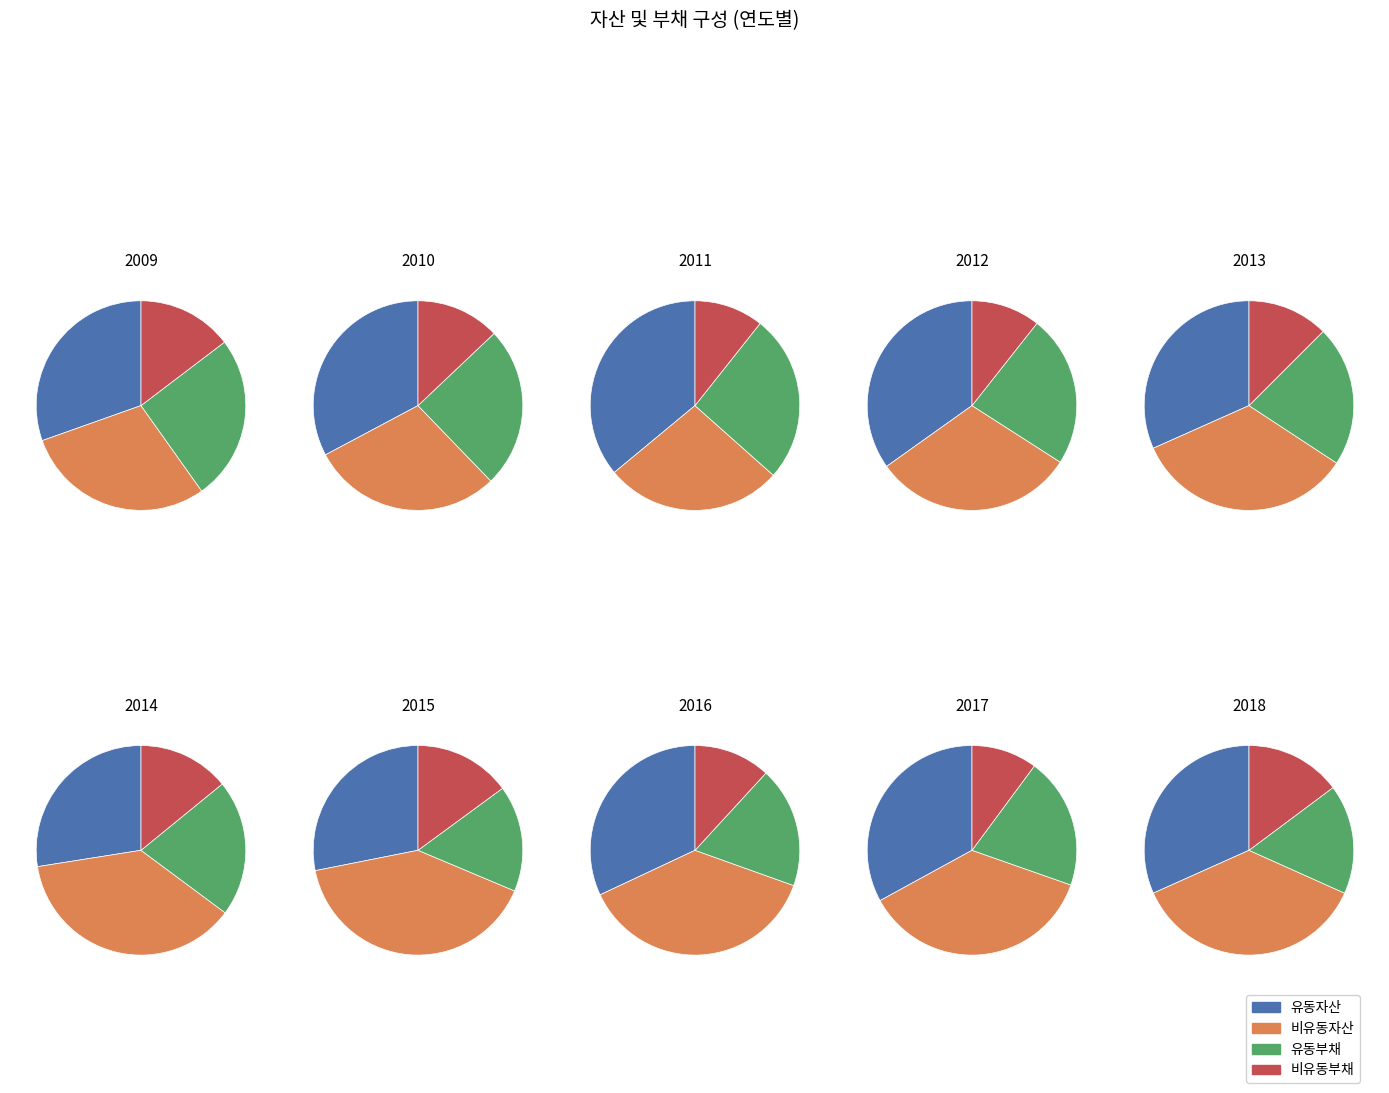

Combined, what portion of the pie is 2009 and 2014?

17.3%